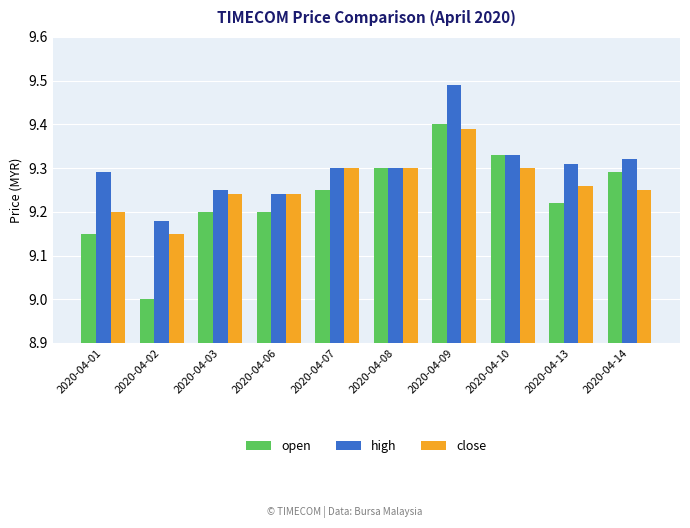

List the series in order of their overall mean, highest first.

high, close, open